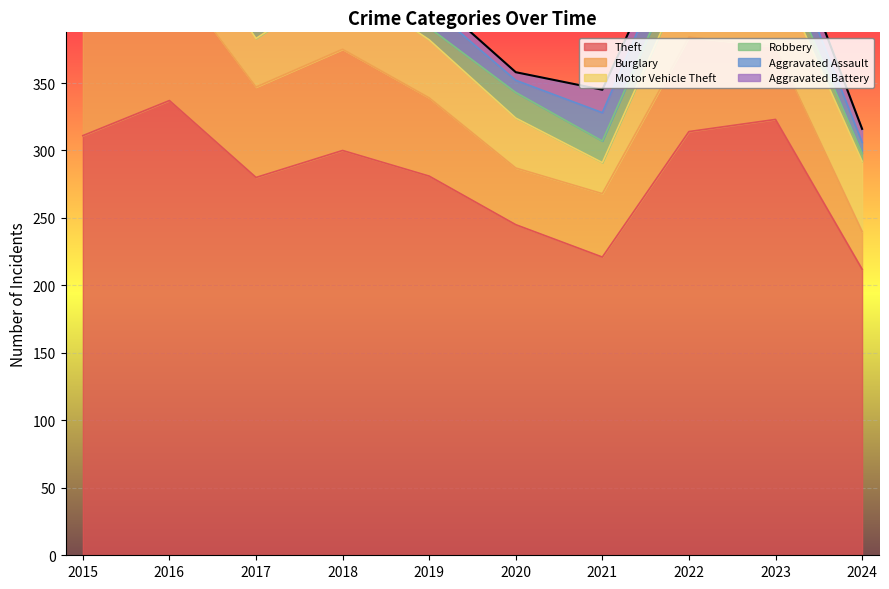

True or false: Robbery has more than 1 interior local peaks.

True